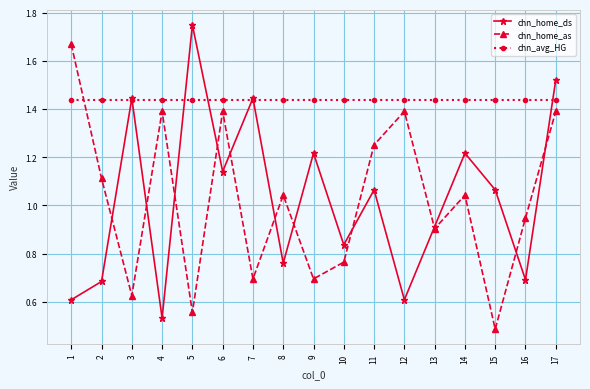

Which series has the widest spread of values?

chn_home_ds